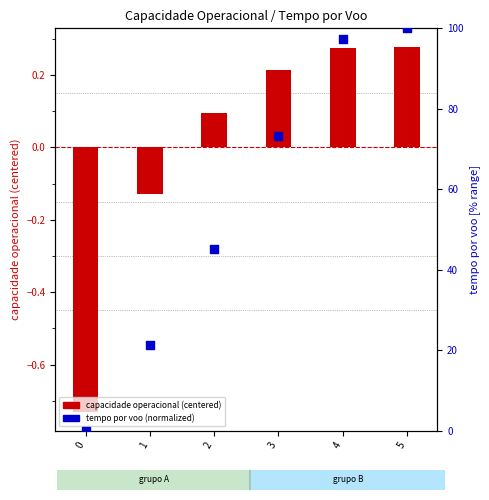

Which series contains the highest Y value?

tempo por voo (normalized)